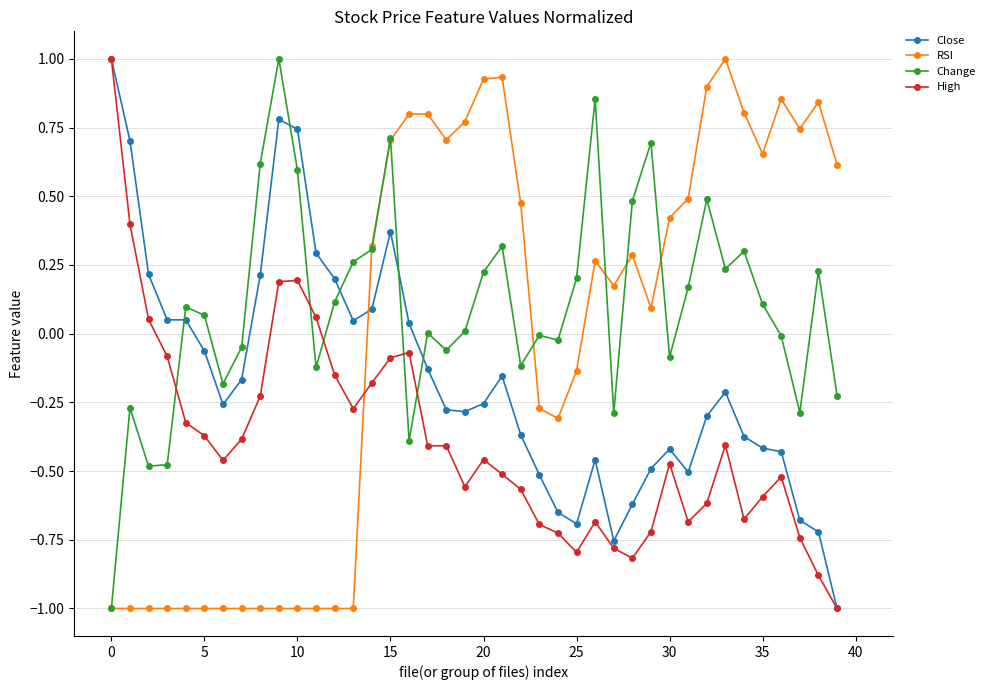

What is the greatest value displayed?

1.0